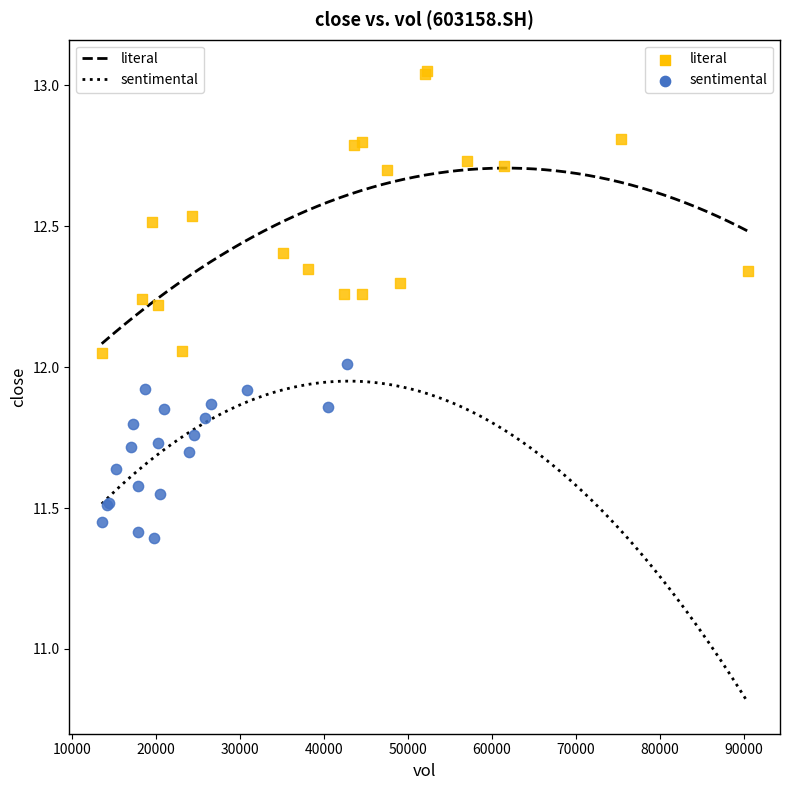

Which series reaches the minimum Y coordinate?

sentimental